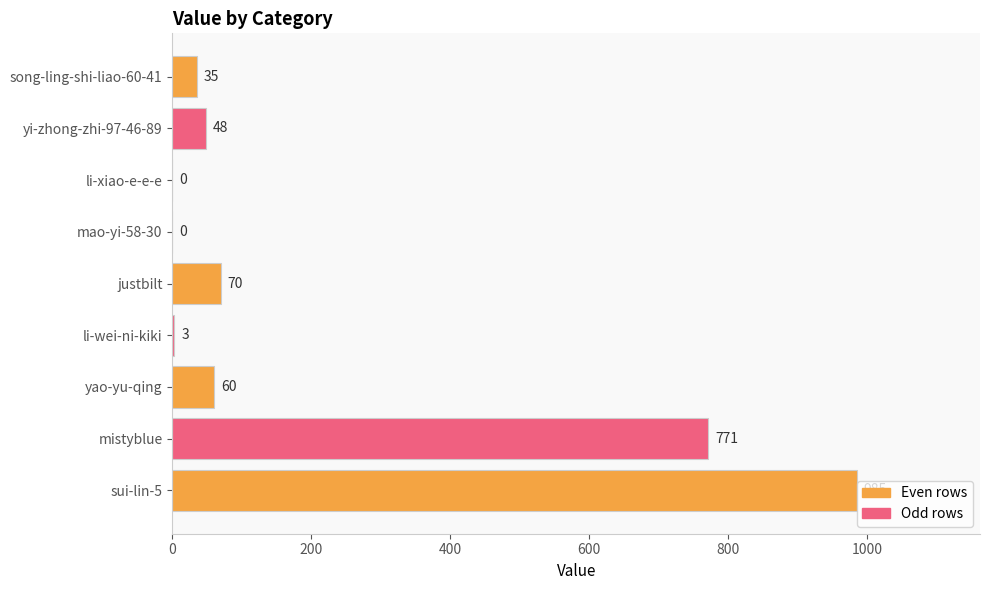

Which has a higher value, sui-lin-5 or yi-zhong-zhi-97-46-89?

sui-lin-5